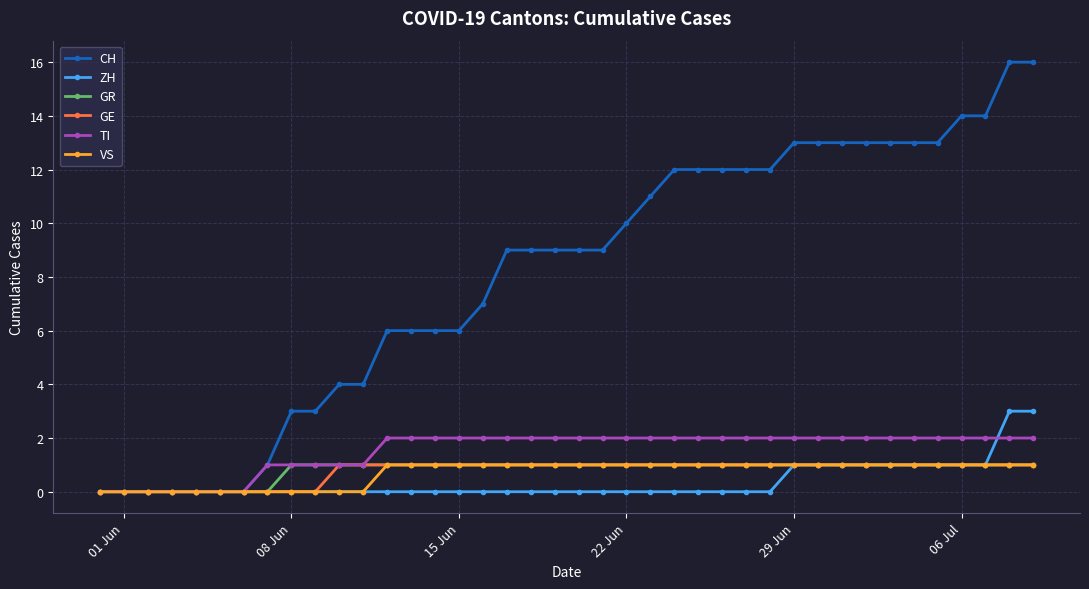

Which series has the largest range (max minus min)?

CH